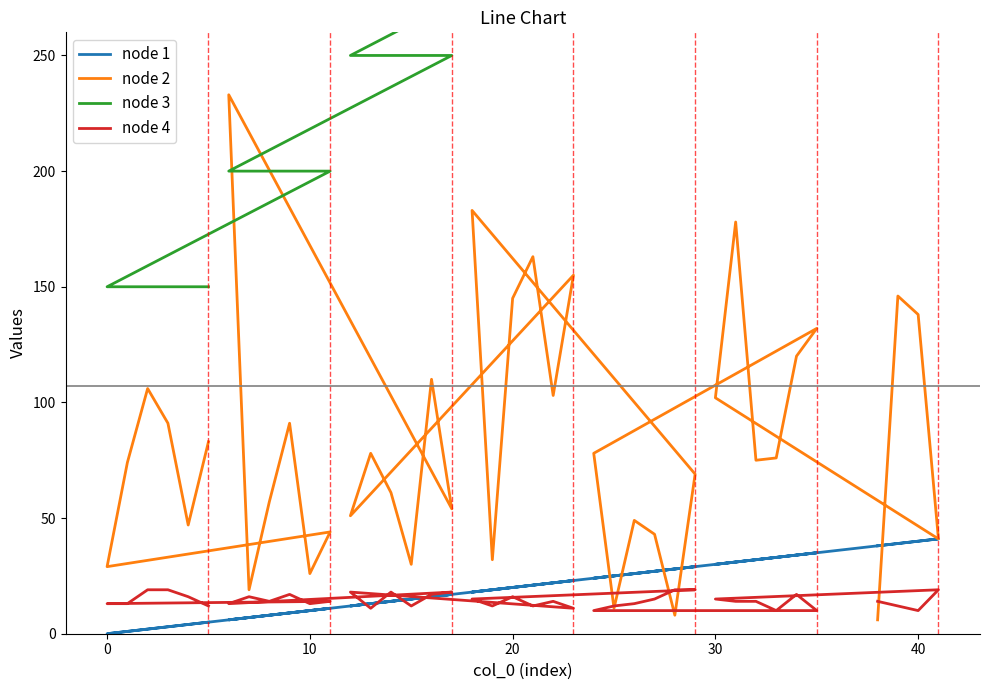

What is the difference between the node 3 values at 24 and 37?

100